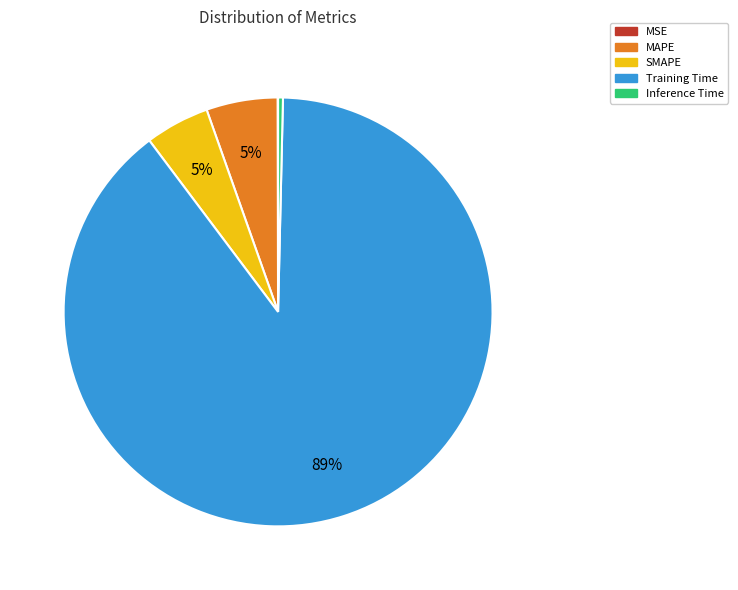

The Training Time slice represents 98% of the pie. True or false?

False